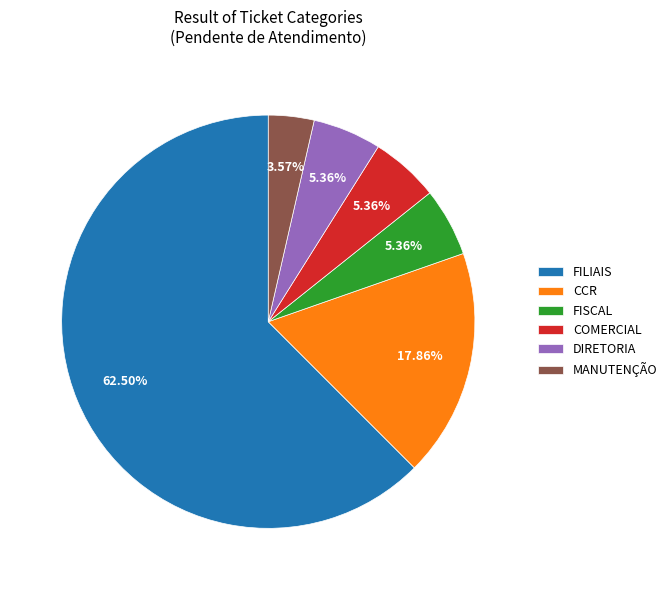

To the nearest percent, what is the average slice percentage?

17%